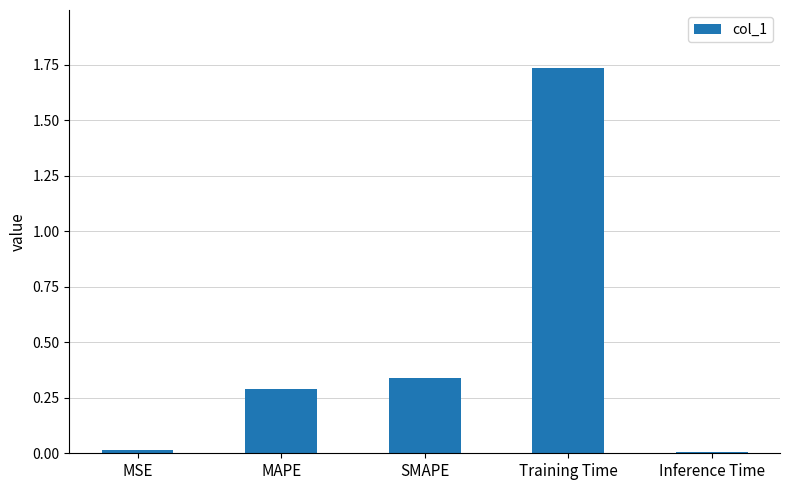

Are the bars horizontal?

No